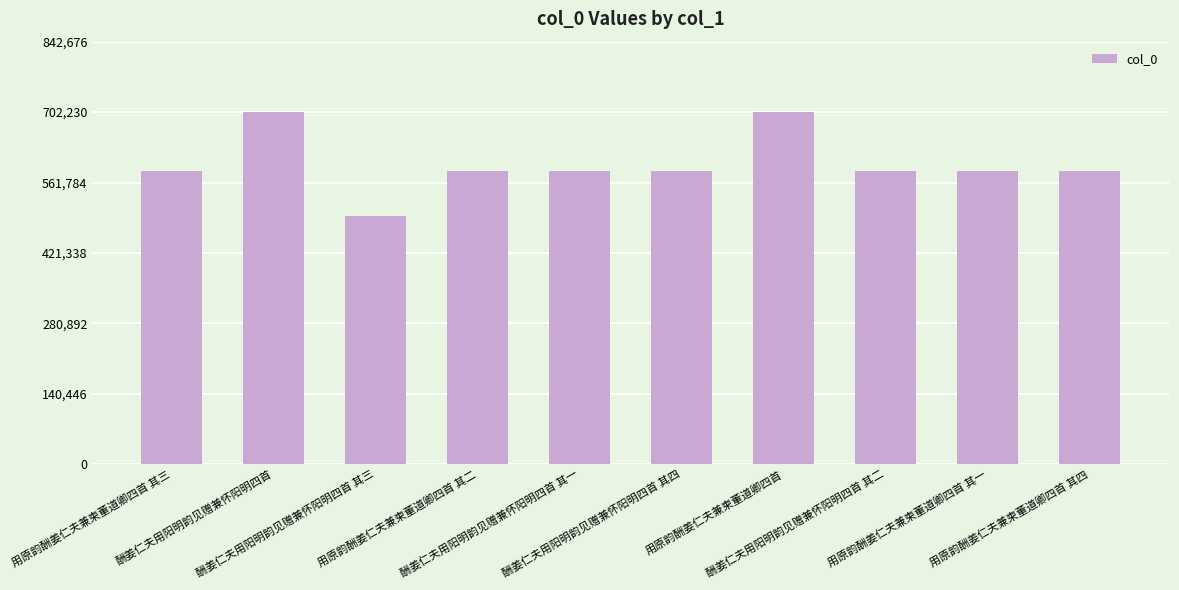

What is the value of the 6th bar from the left?

585499